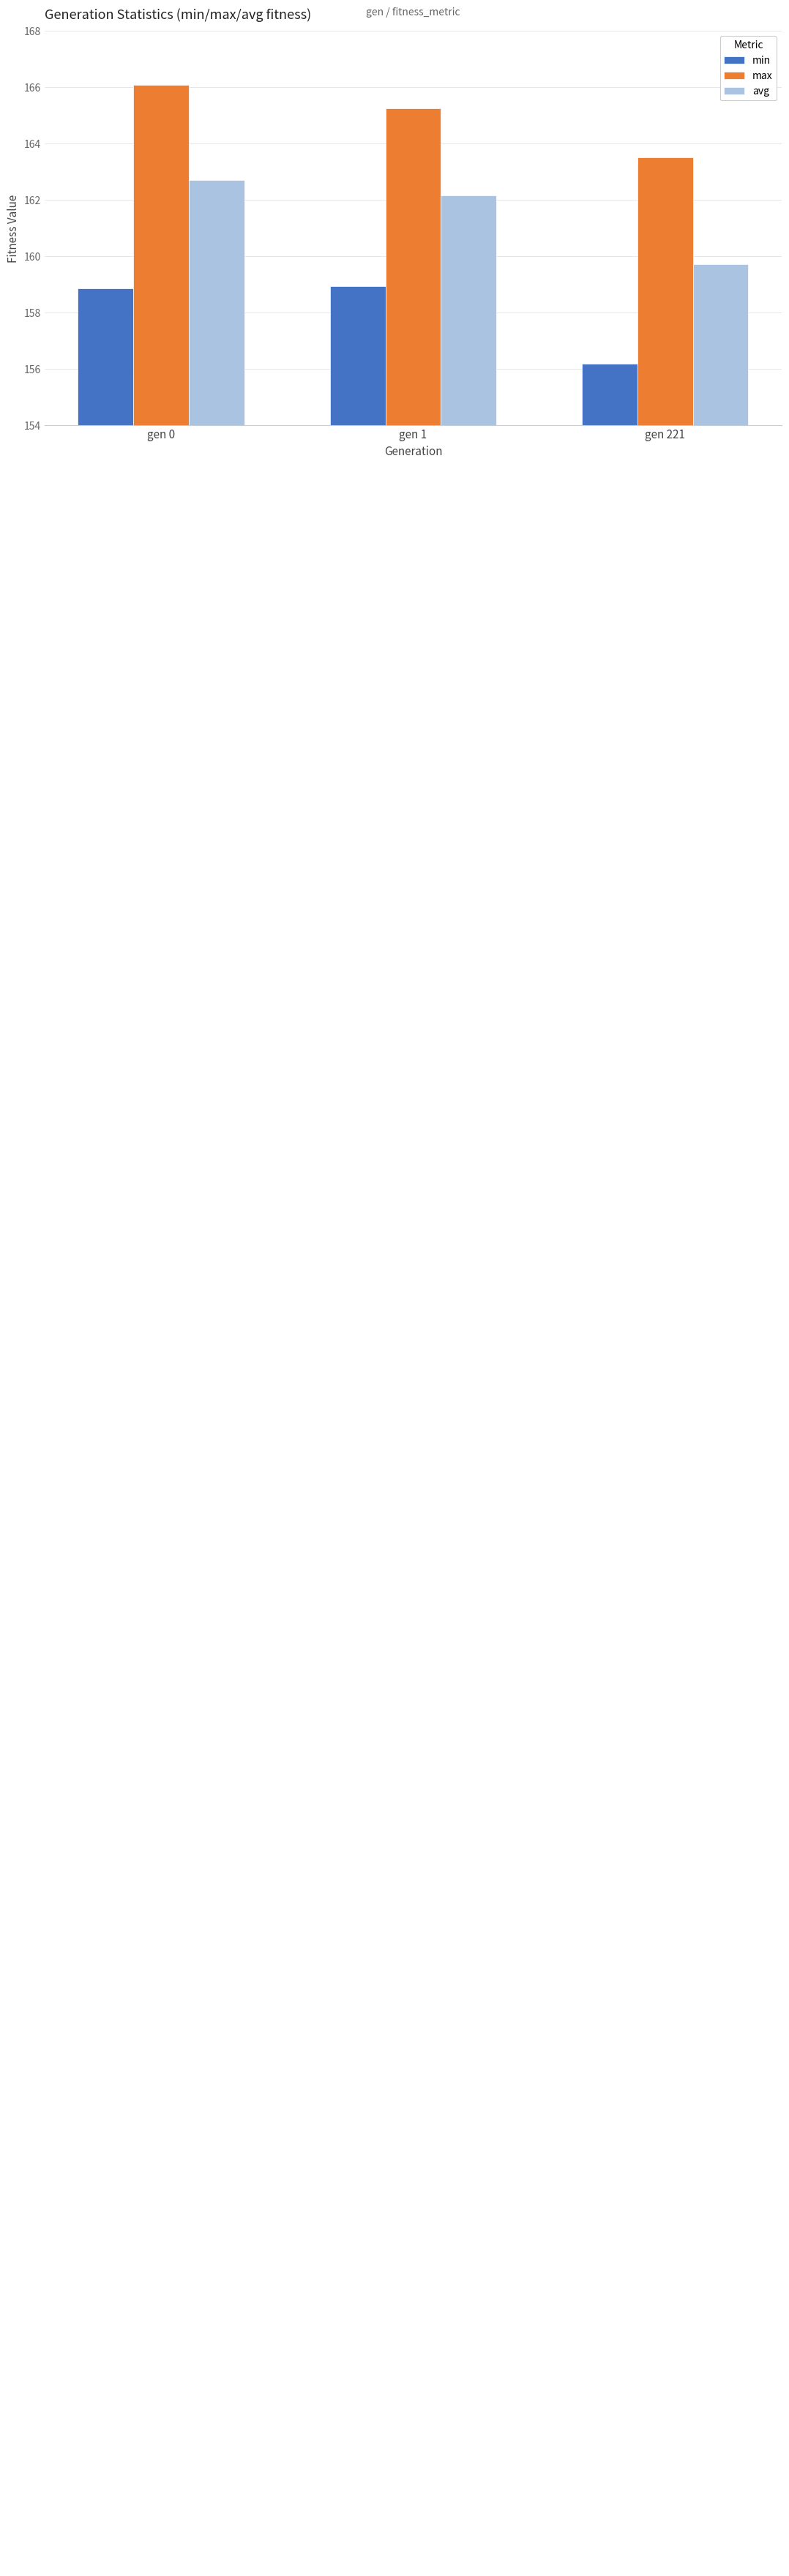

Rank the series at gen 221 from highest to lowest value.

max, avg, min